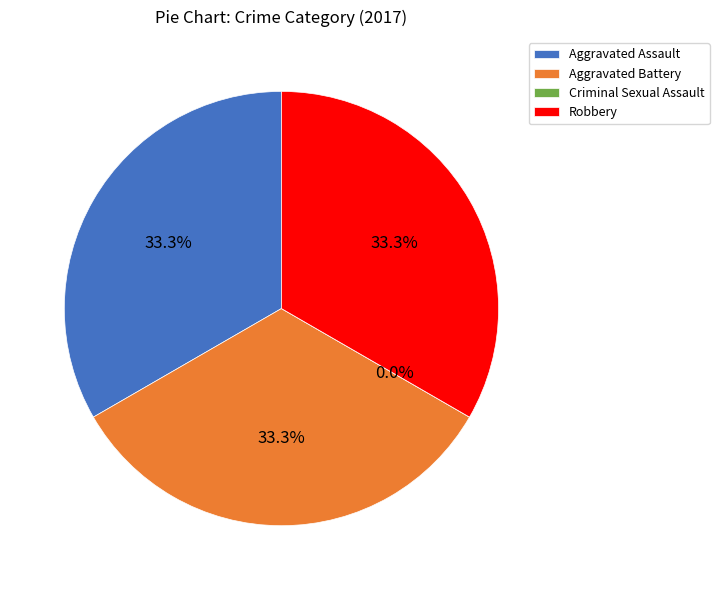

True or false: Aggravated Assault accounts for 21% of the total.

False